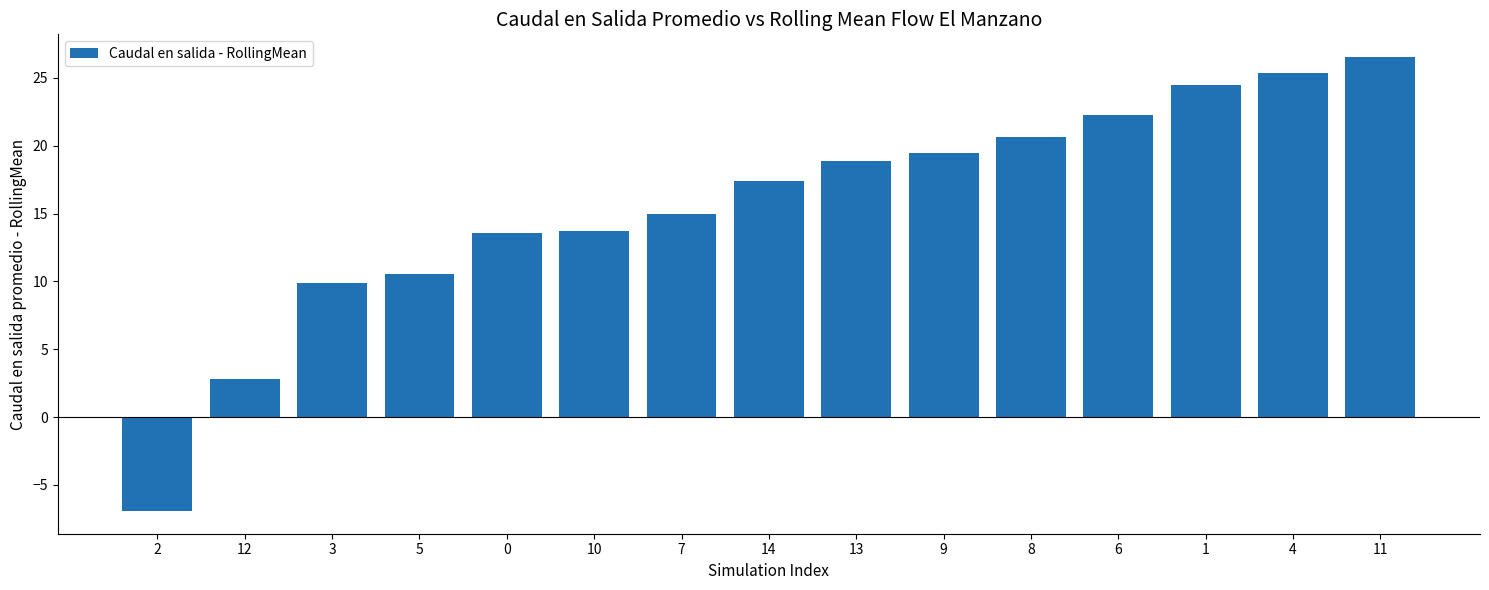

True or false: the data shows 22.9 at 0.

False